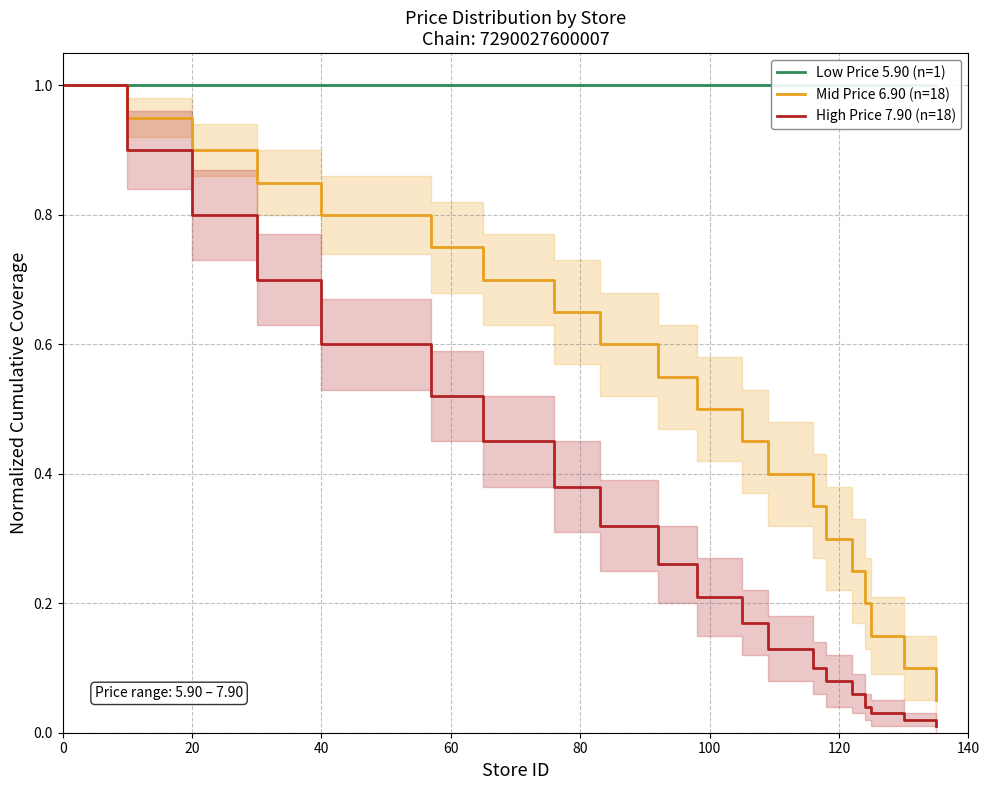

What is the difference between the second highest and minimum values in the High Price 7.90 (n=18) series?

0.9